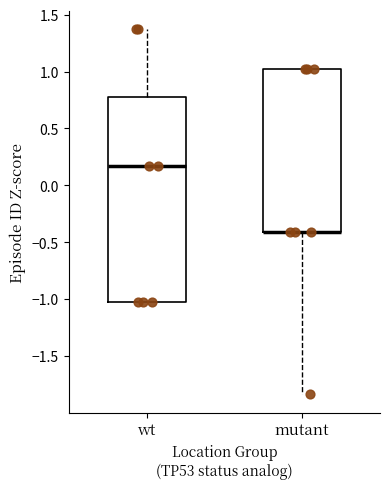

Reading left to right, read every box against the y-axis: the position of its median line, the range the box covers, and the ends of its whiskers. The values are not printed on the chart, so give them approximately, as read against the axis.

wt: median 0.15, box -1.05 to 0.75, whiskers -1.05 to 1.35
mutant: median -0.40 (drawn on the box's lower edge), box -0.40 to 1.00, whiskers -1.85 to 1.00